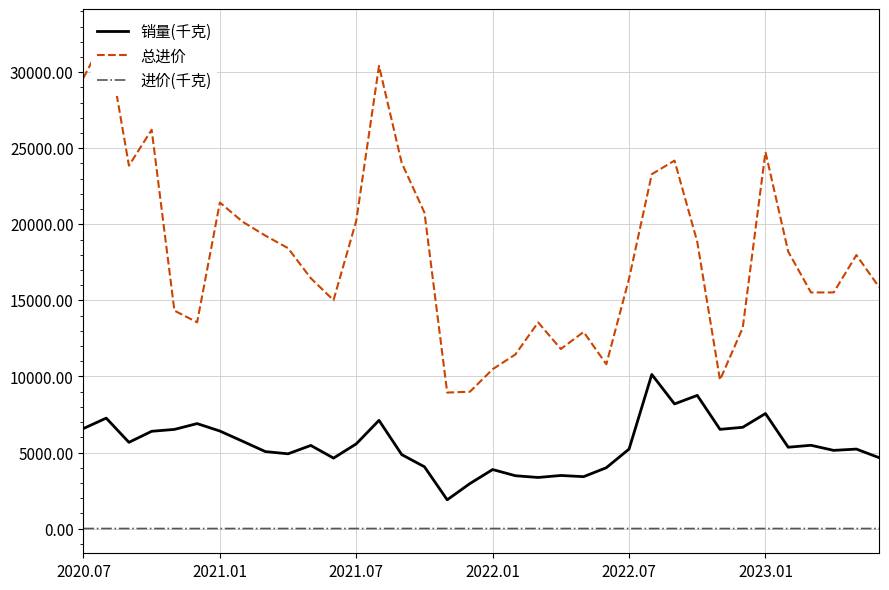

True or false: 销量(千克) and 进价(千克) cross at least once.

False